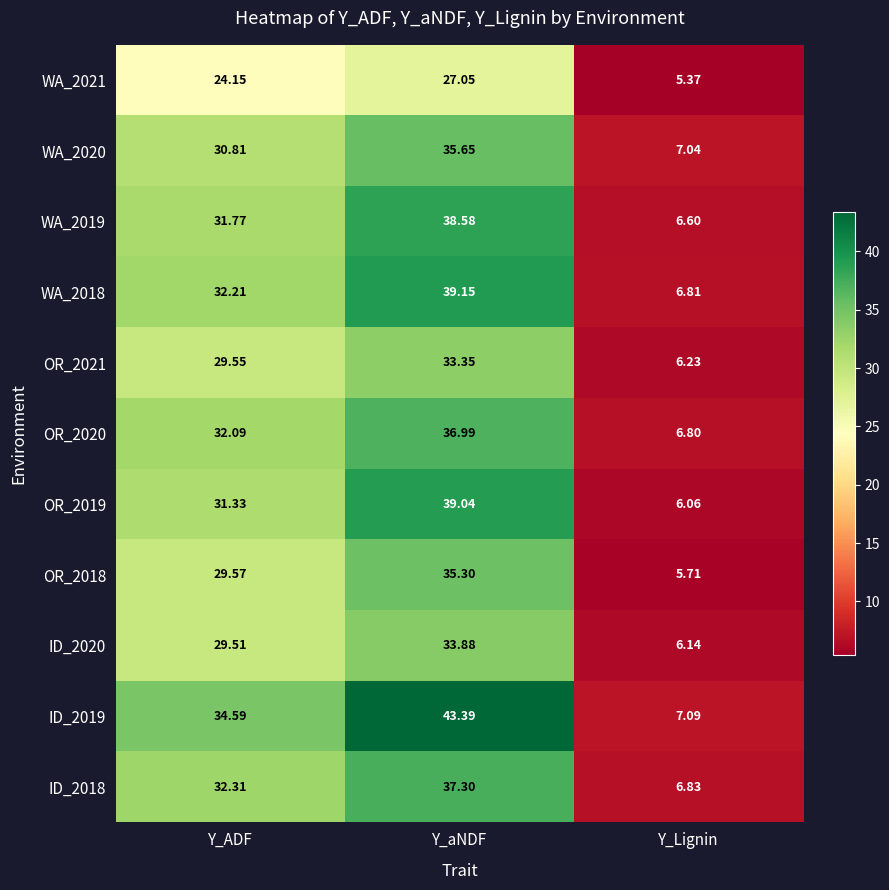

How many series are shown in this chart?

11